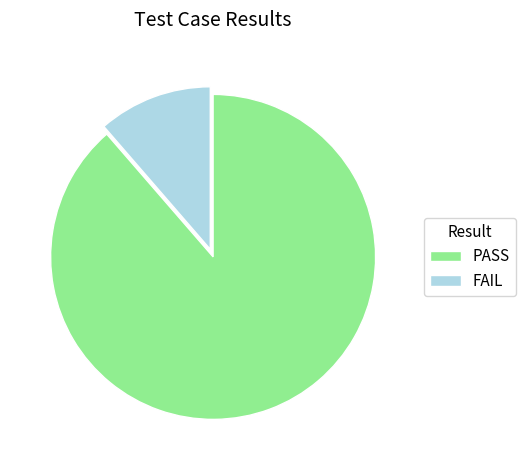

Count the number of slices in the pie.

2